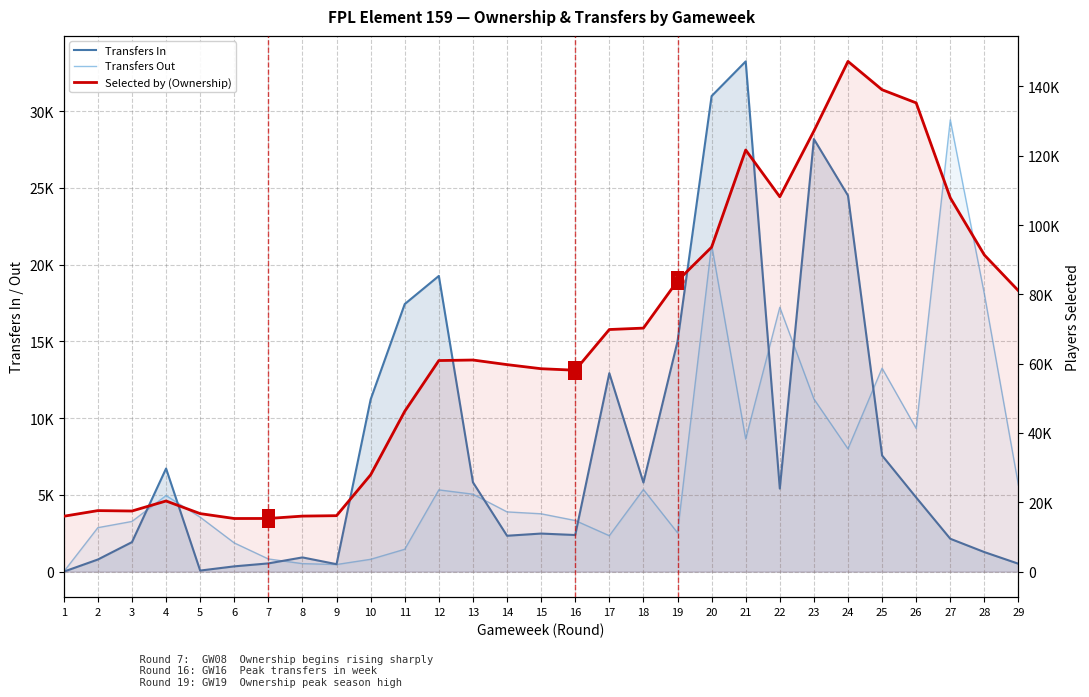

At which category is the sum across all series the highest?

24